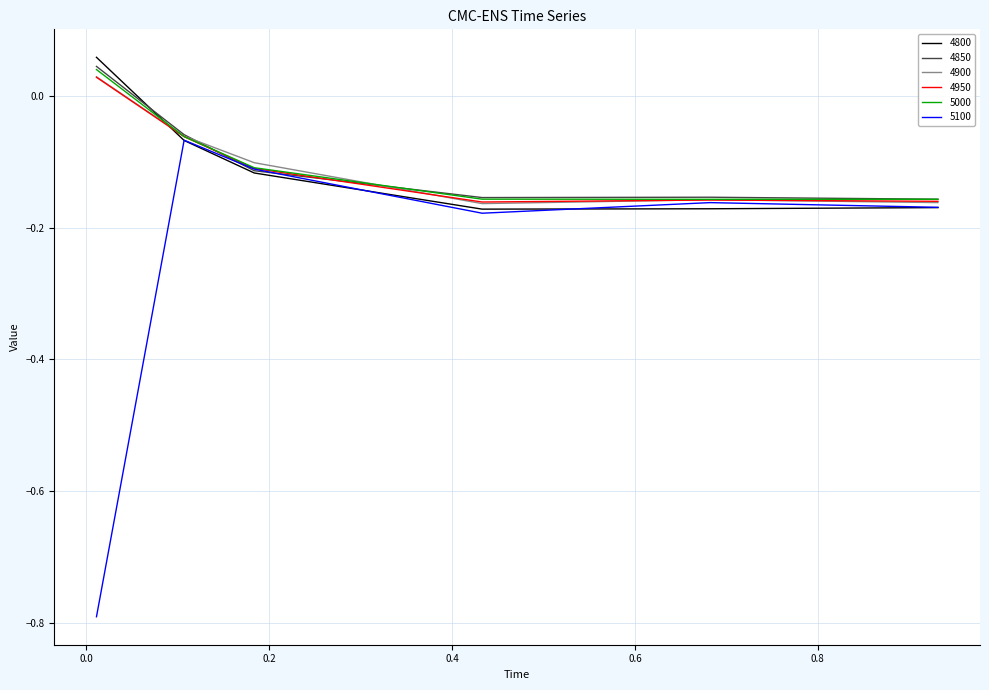

What is the lowest value of the 5100 series?

-0.8